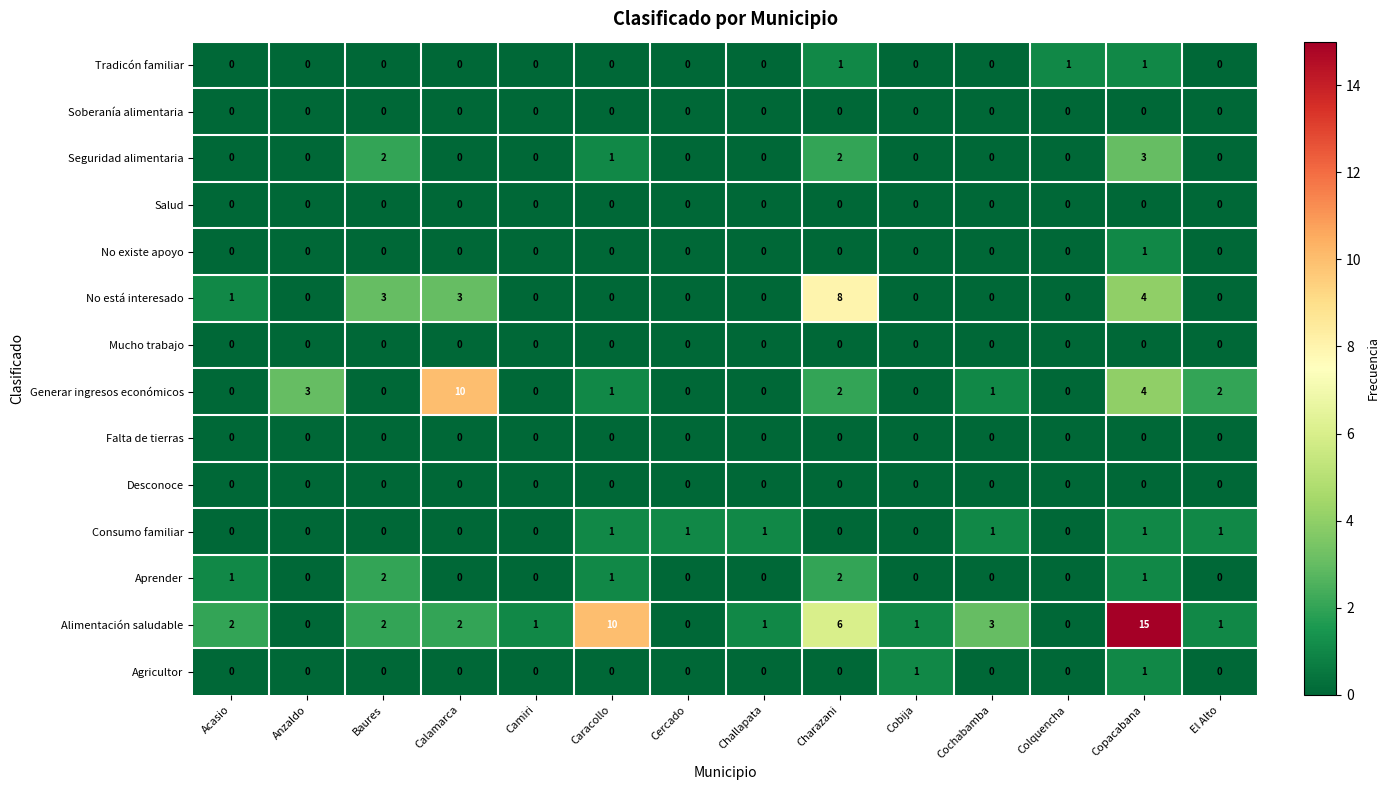

What is the maximum value shown in the chart?

15